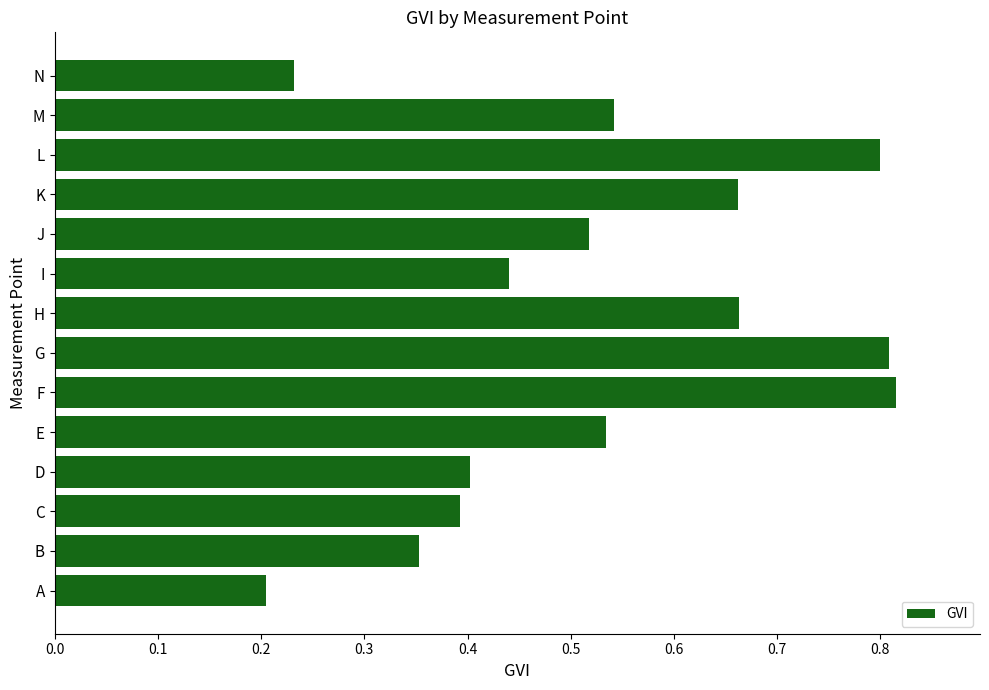

The chart shows a value of 0.4 at C. True or false?

True